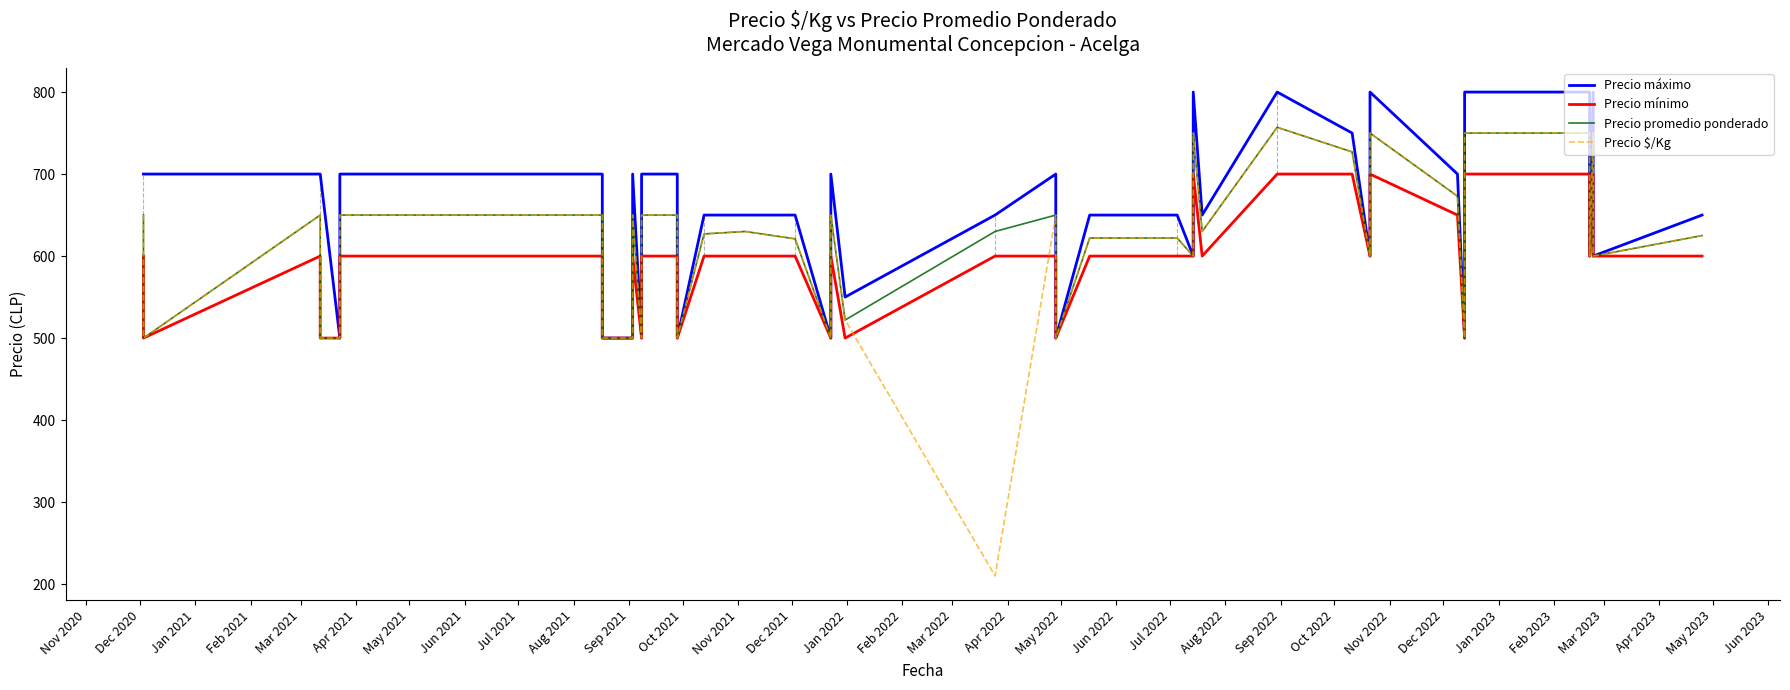

What is the difference between the maximum and second lowest values in the Precio máximo series?

300